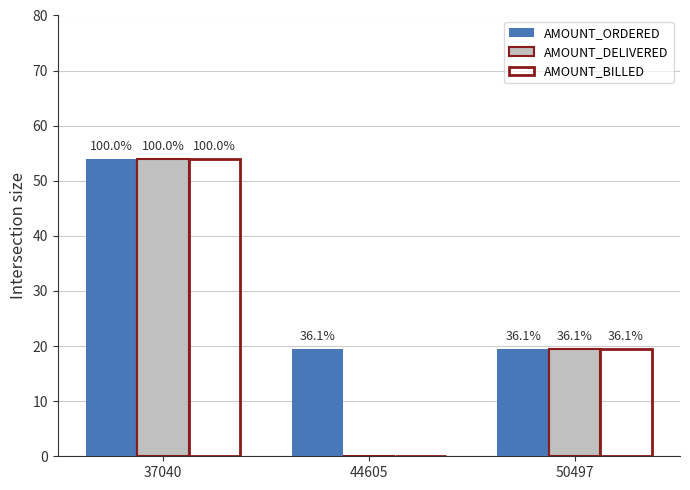

Reading left to right, what are all the values shown in this chart?

AMOUNT_ORDERED: 54.0	19.5	19.5
AMOUNT_DELIVERED: 54.0	0.0	19.5
AMOUNT_BILLED: 54.0	0.0	19.5